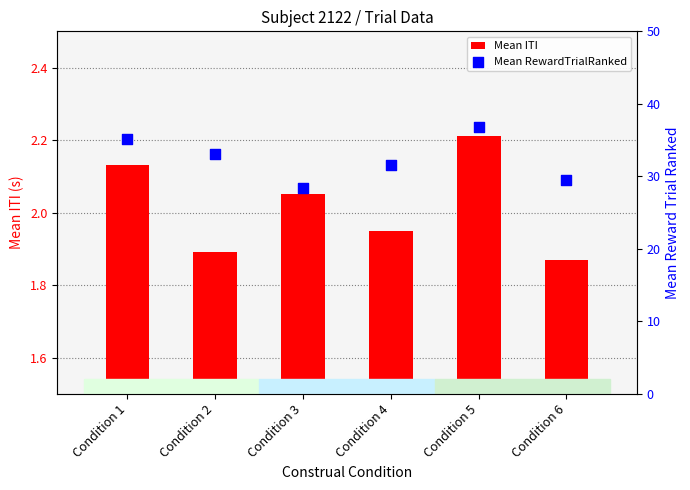

Which series has the largest Y range (max minus min)?

Mean RewardTrialRanked